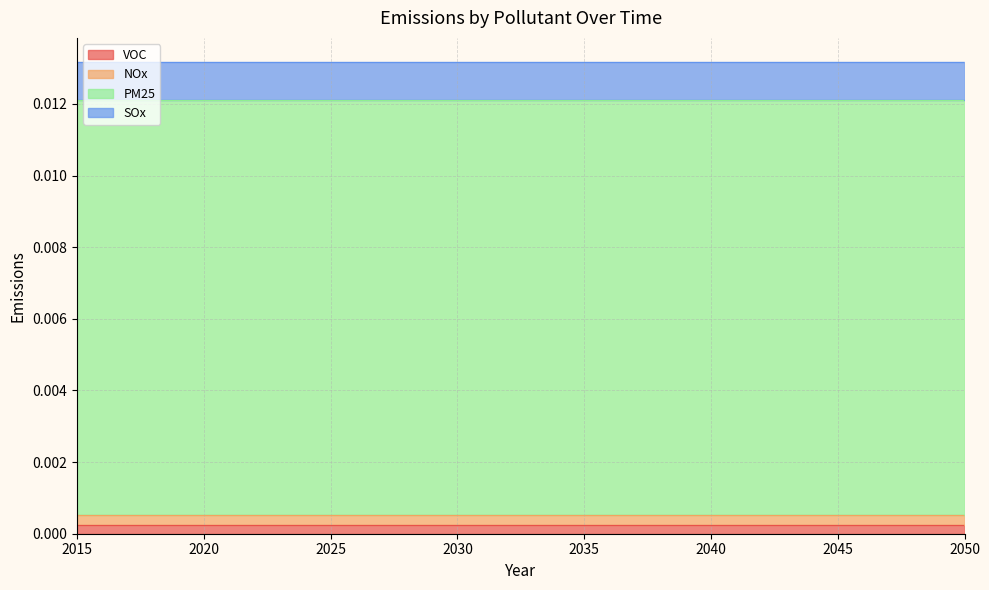

At how many categories does at least one series exceed 0?

36